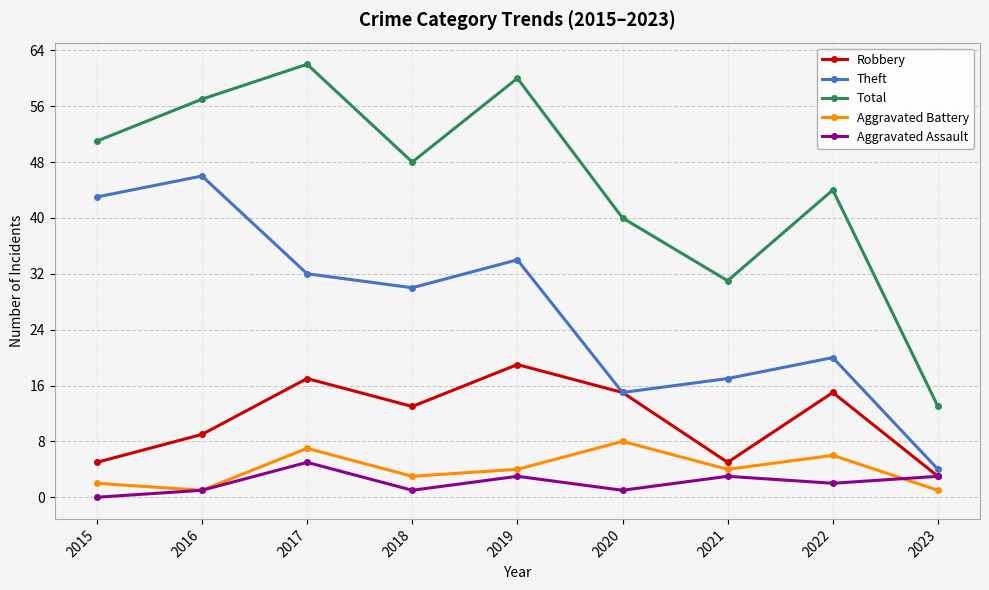

What is the average value of the Theft series?

27